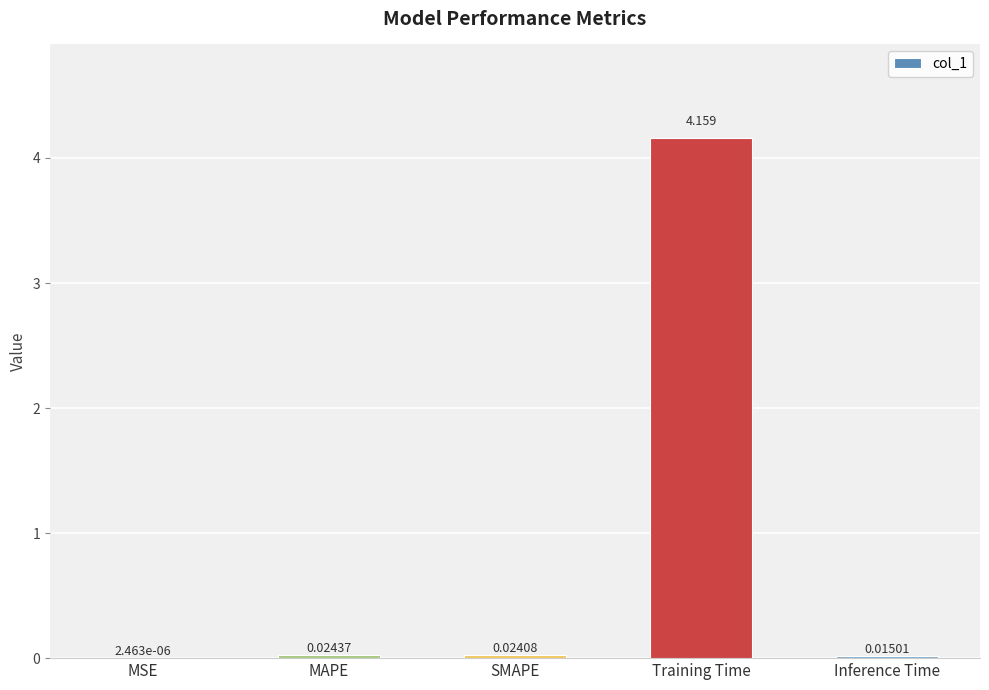

Which label corresponds to the largest value in the chart?

Training Time